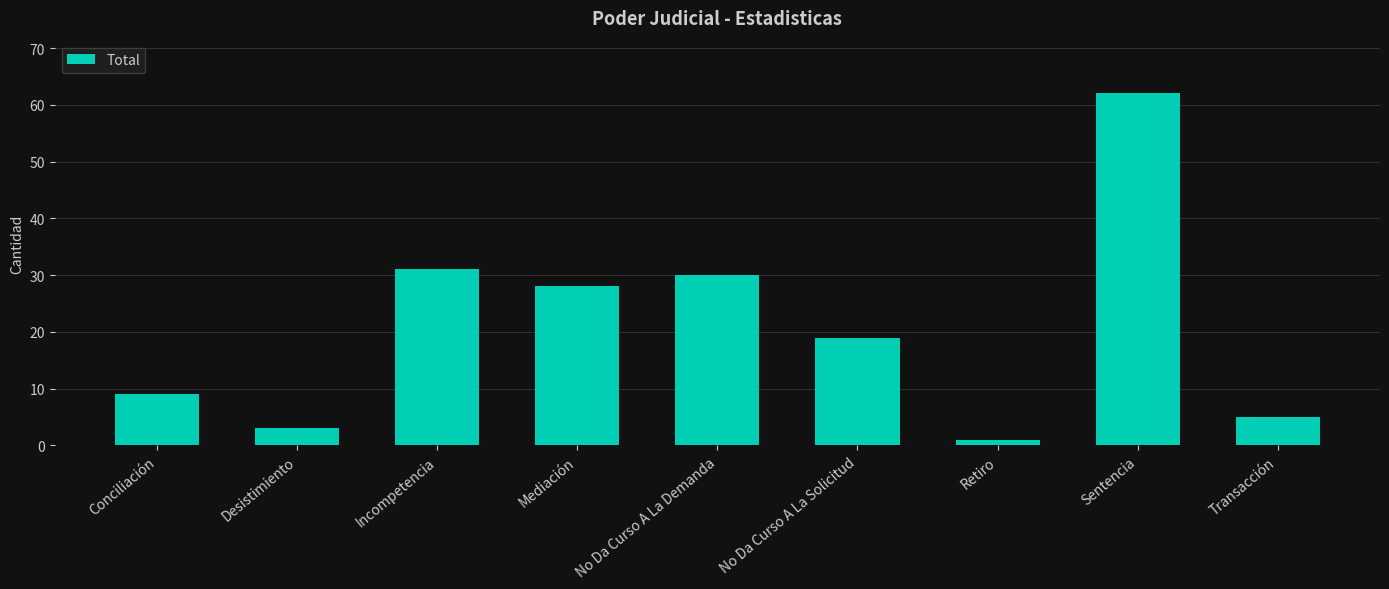

What position from the right is Sentencia?

2